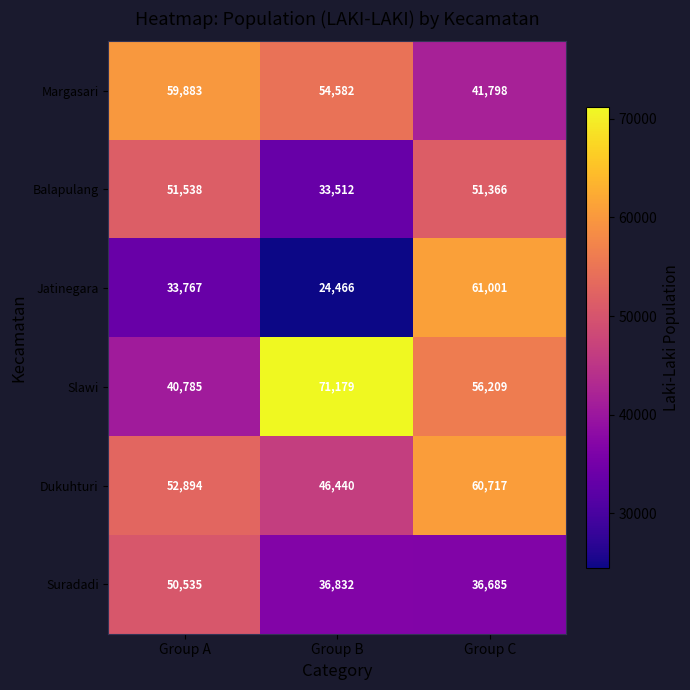

Which series has the largest range (max minus min)?

Jatinegara